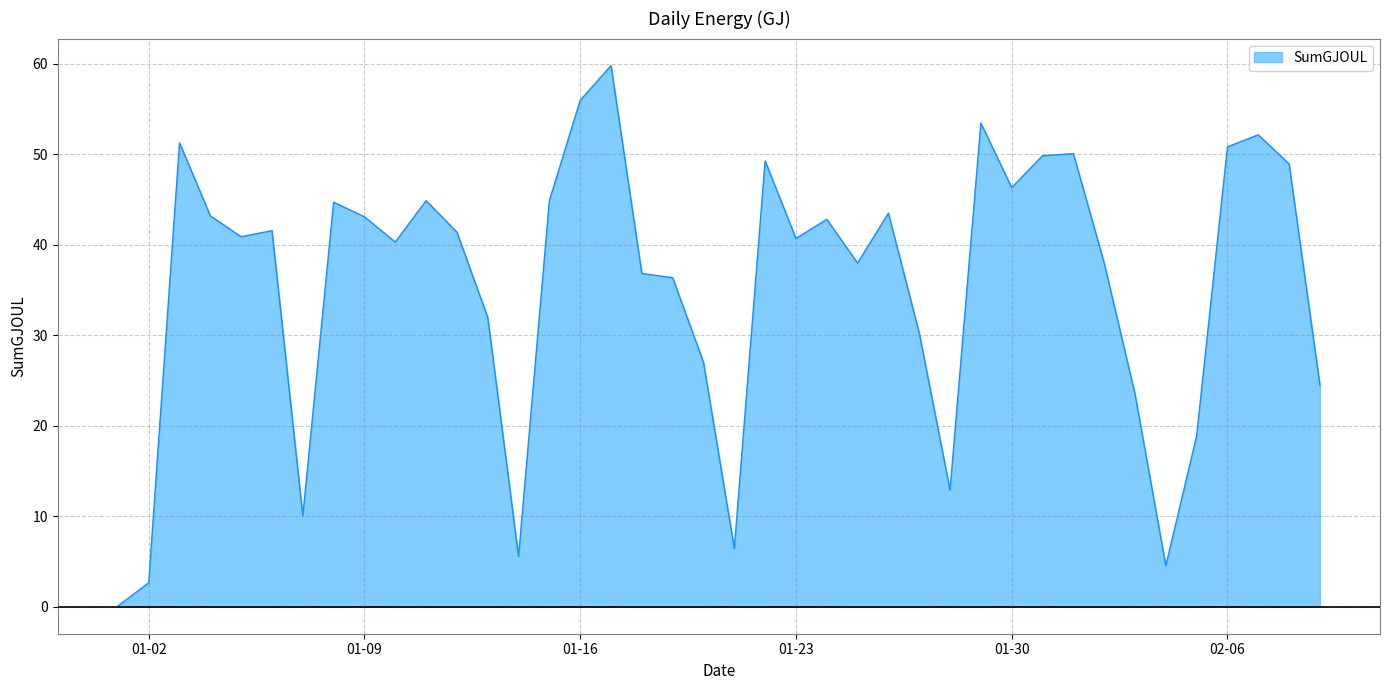

What is the sum of all values?

1426.5